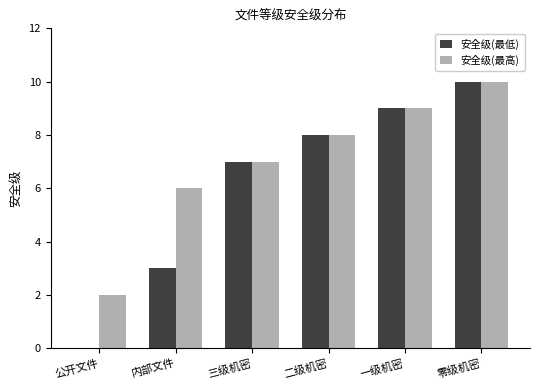

Reading left to right, list all the values displayed in this chart.

安全级(最低): 0	3	7	8	9	10
安全级(最高): 2	6	7	8	9	10